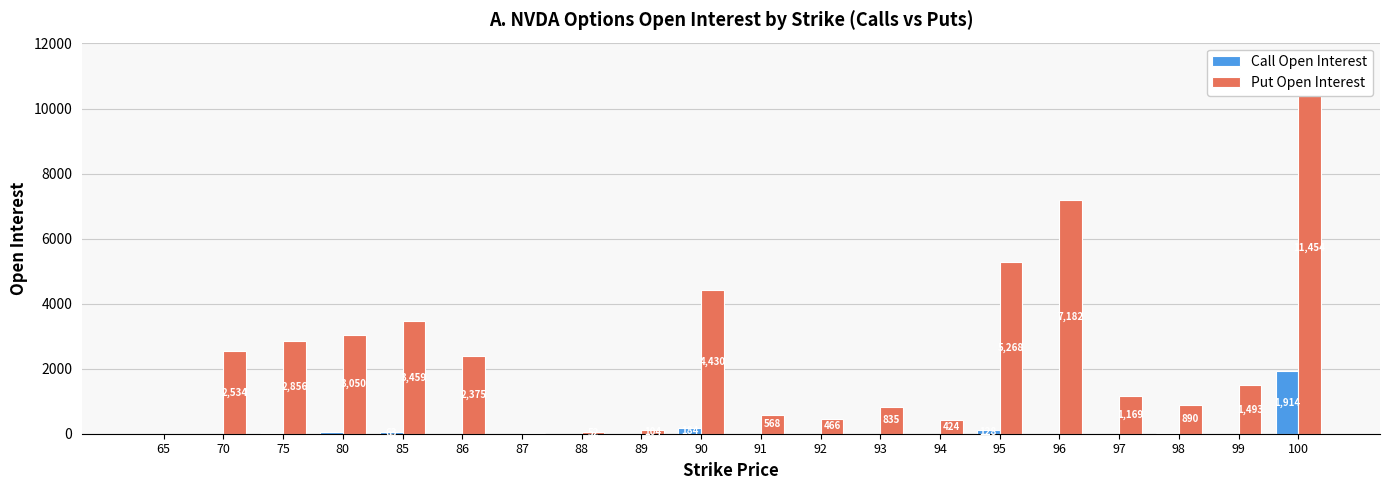

Is it true that Put Open Interest equals 6808 at 90?

False